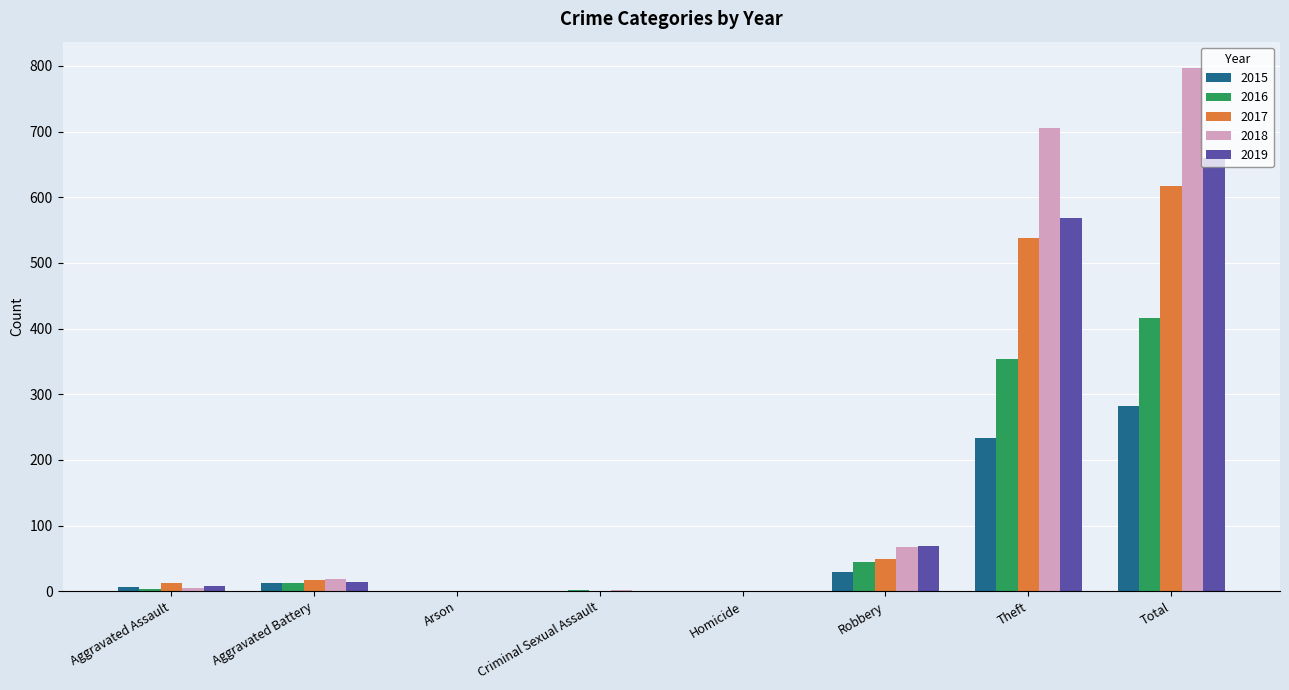

How many series are shown in this chart?

5